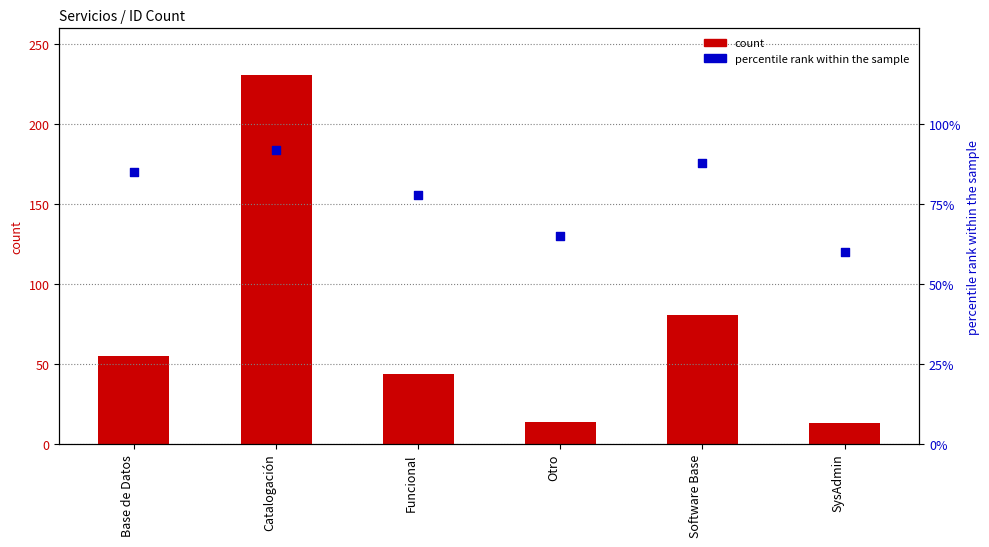

Which series has the widest spread of Y values?

count